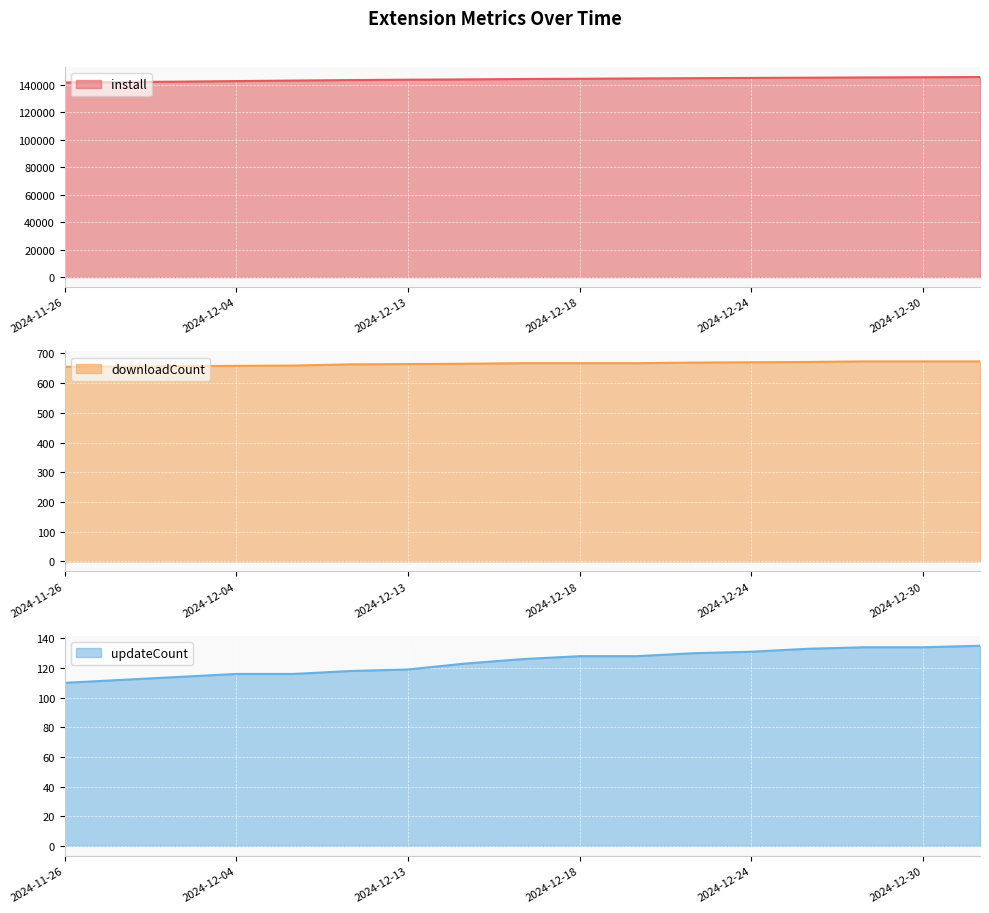

Does the chart display data point markers on the line(s)?

No